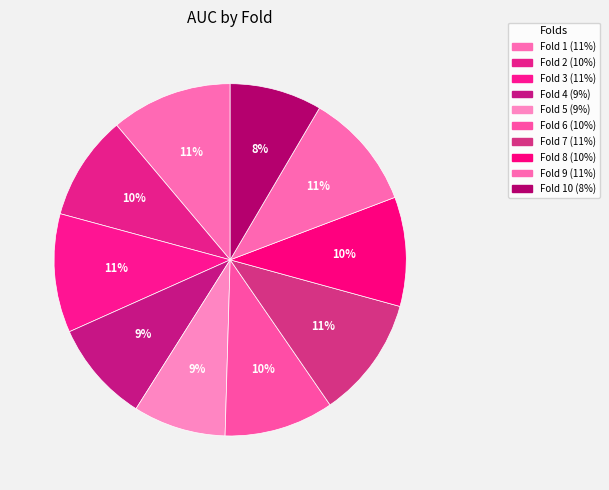

Rank the categories by value from highest to lowest.

Fold 1, Fold 7, Fold 3, Fold 9, Fold 6, Fold 8, Fold 2, Fold 4, Fold 5, Fold 10